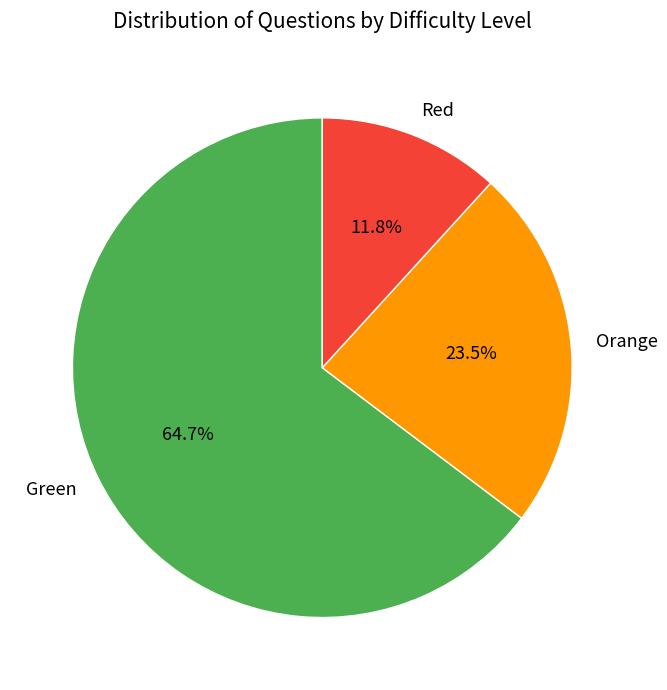

Rank the categories by value from lowest to highest.

Red, Orange, Green